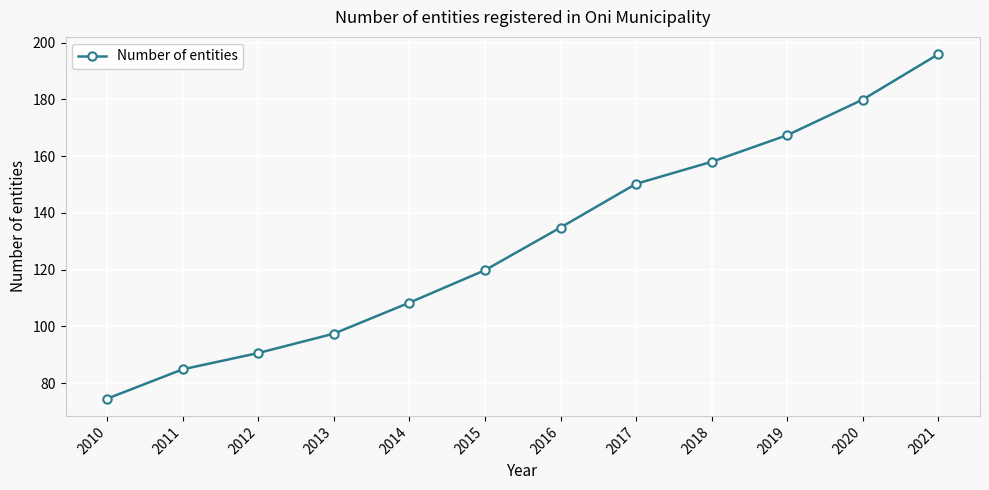

What is the change in value from 2015 to 2016?

+15.0